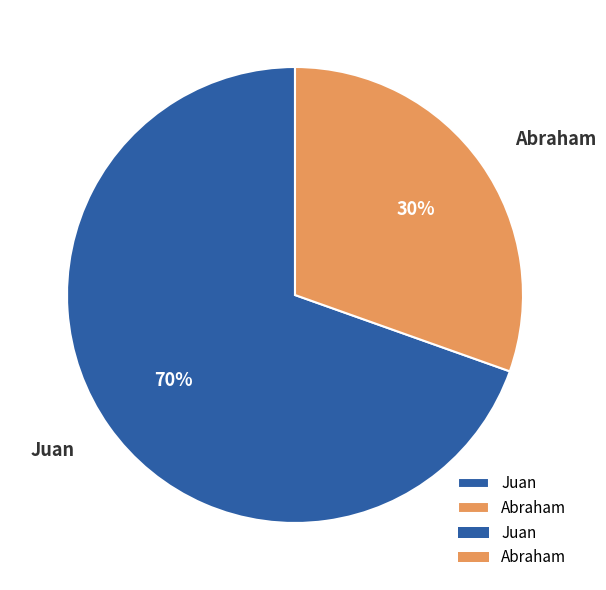

Which category has the smallest portion of the pie?

Abraham